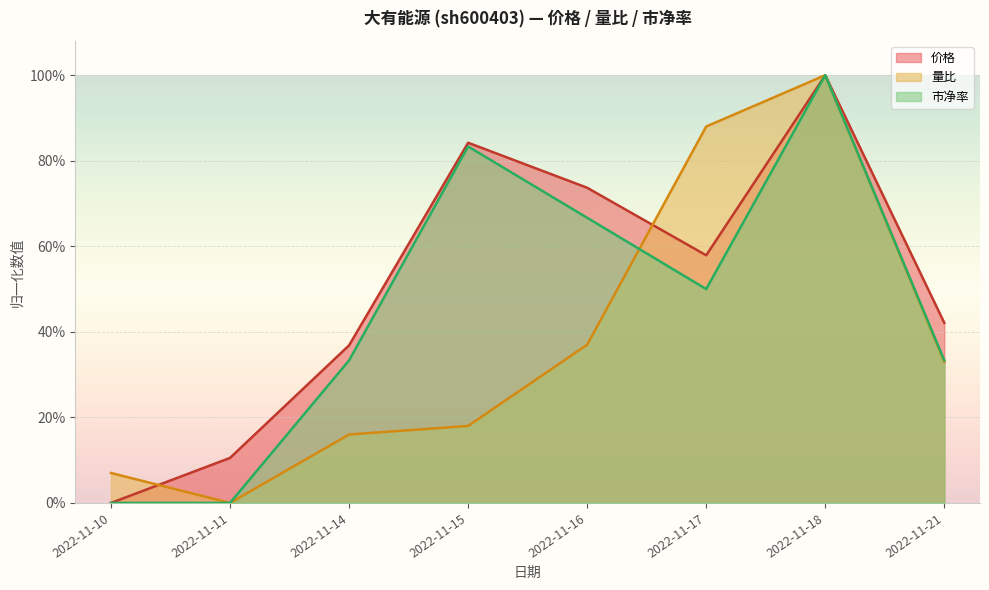

At which label does 价格 reach its minimum?

2022-11-10